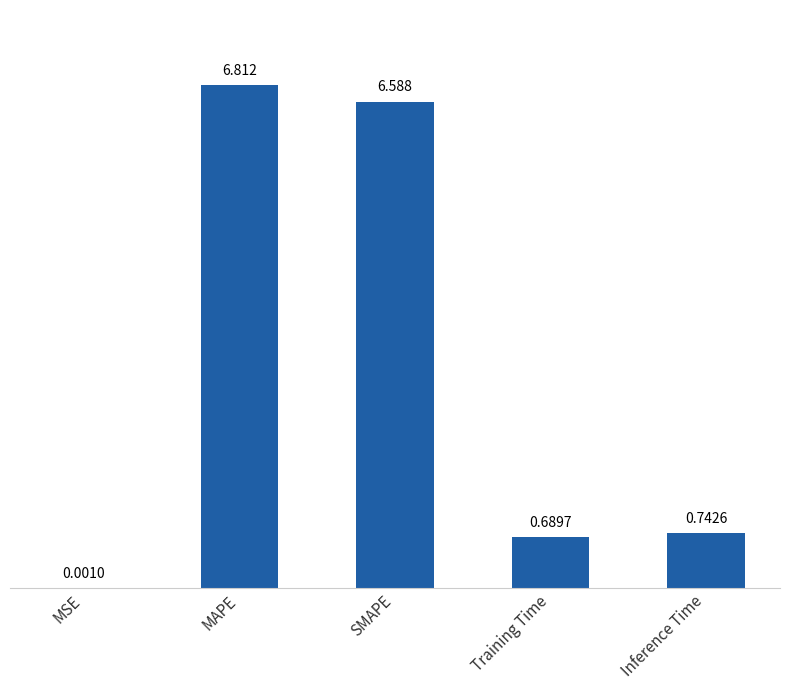

At which category does the chart reach its peak across all series?

MAPE